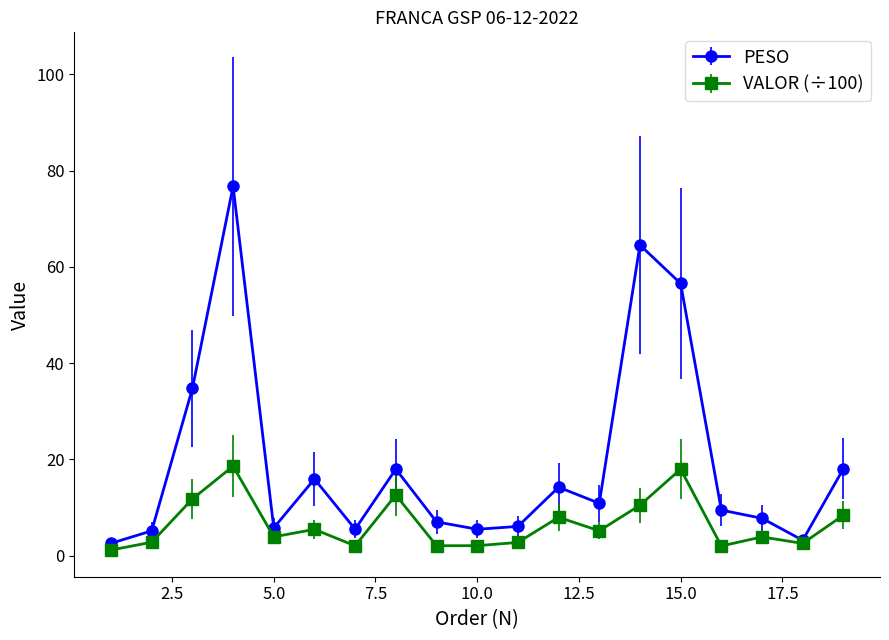

Is this an area chart (filled region under the line)?

No